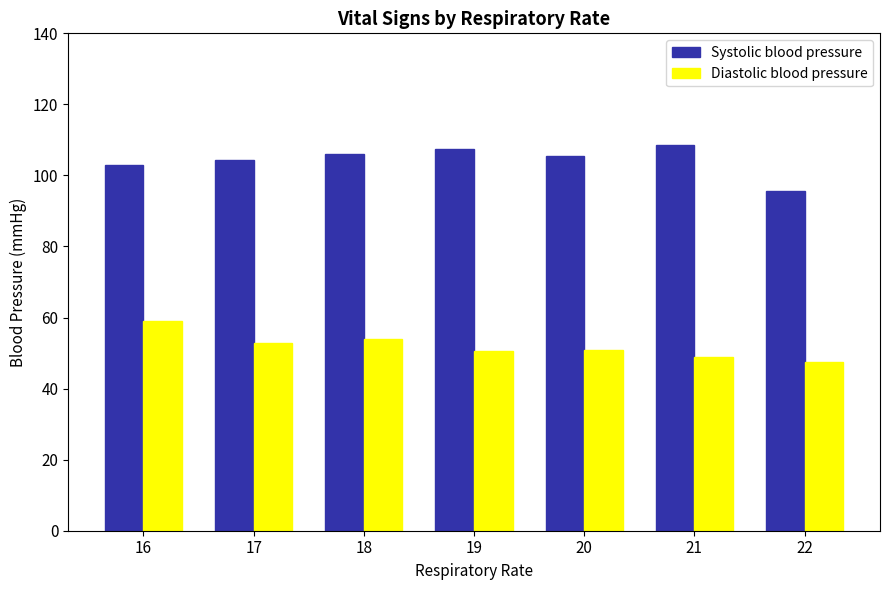

At which label does Diastolic blood pressure reach its minimum?

22